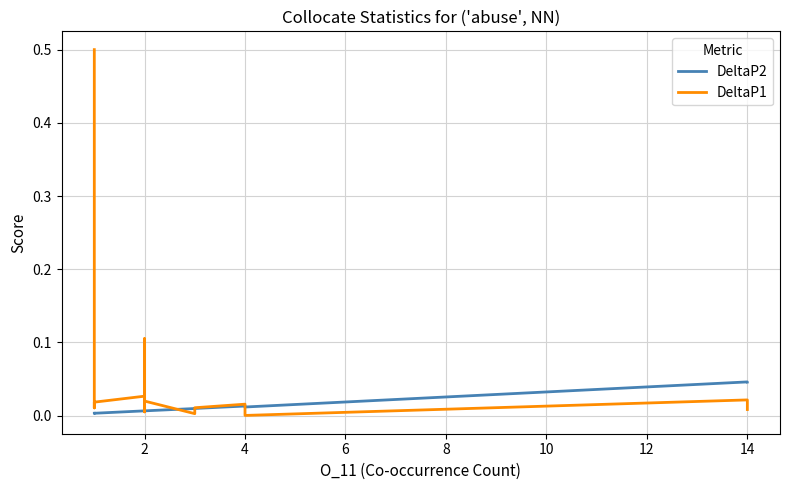

Reading left to right, list all the values displayed in this chart.

DeltaP2: 0.0	0.0	0.0	0.0	0.0	0.0	0.0	0.0	0.0	0.0	0.0	0.0	0.0	0.0	0.0	0.0	0.0	0.0	0.0	0.0
DeltaP1: 0.5	0.1	0.1	0.1	0.0	0.0	0.0	0.0	0.0	0.0	0.0	0.0	0.1	0.0	0.0	0.0	0.0	0.0	0.0	0.0